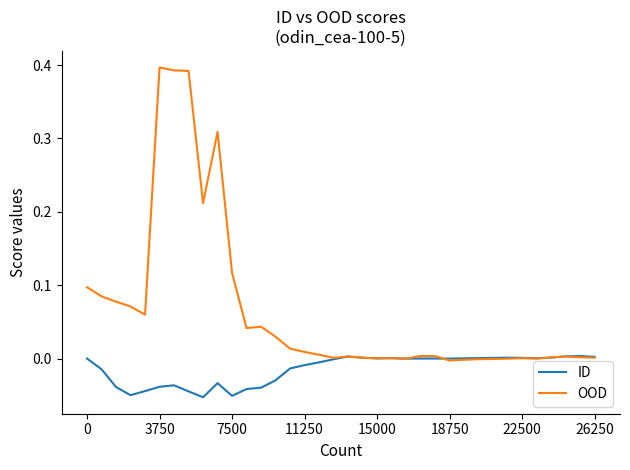

List the series in order of their peak value, highest first.

OOD, ID